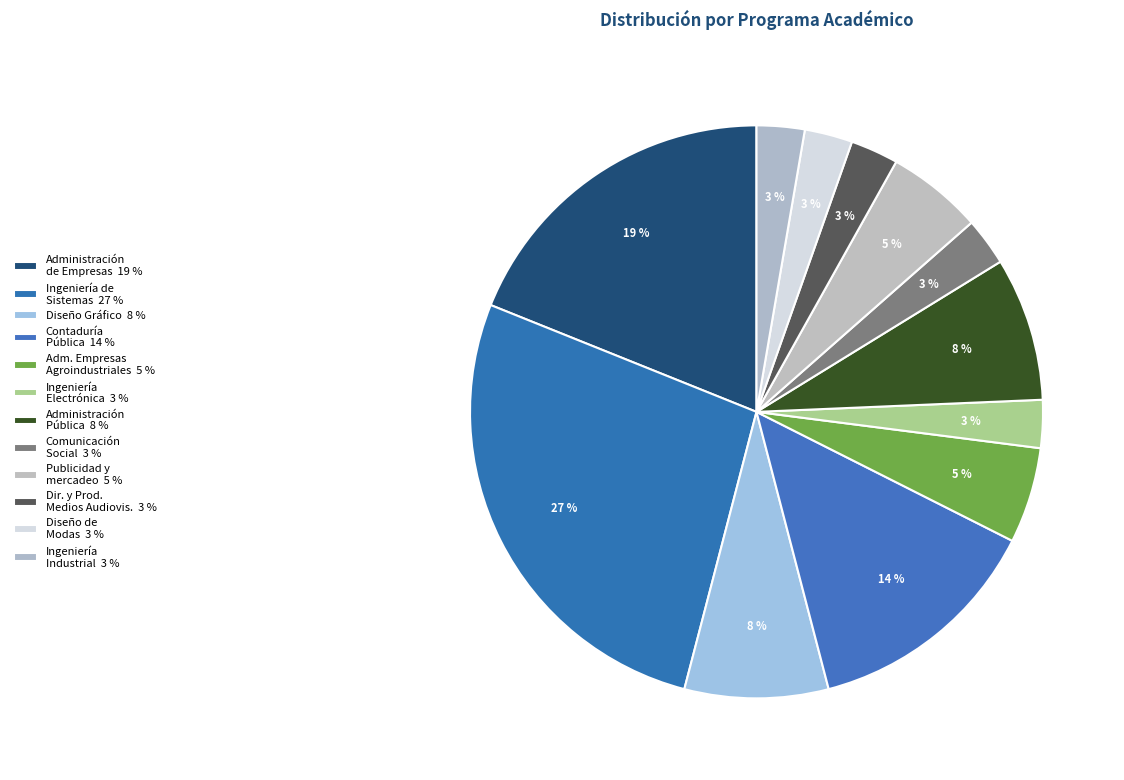

How many slices are in this pie chart?

12